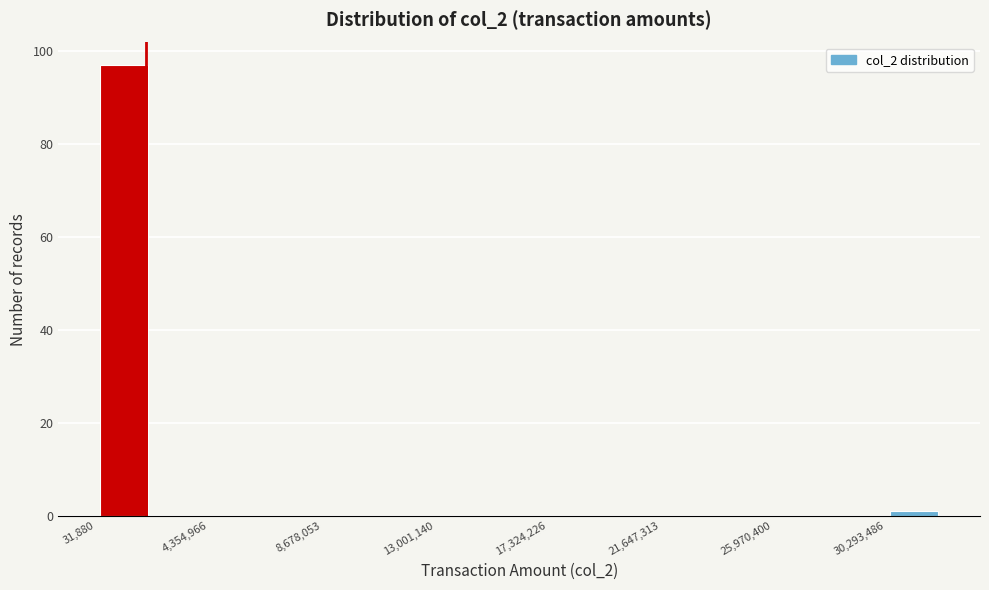

How tall is the bar that spans 0 to 2000000 on the x-axis? Neither the bar edges nor the heights are printed on the chart, so give them approximately, as read against the axes.

98